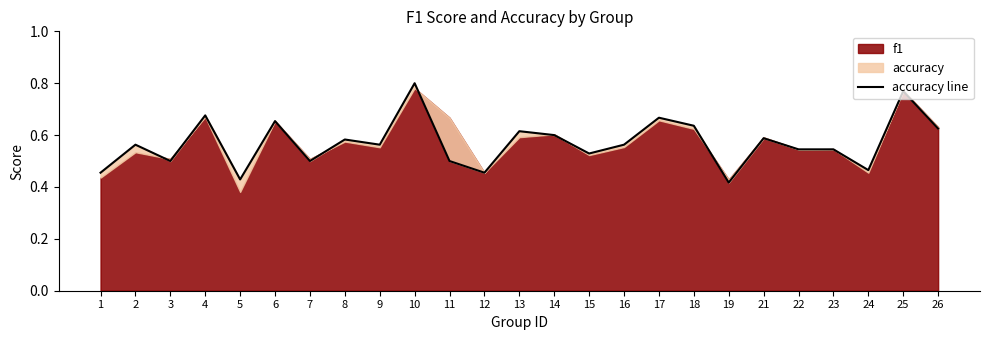

At which category does the data reach its first local valley?

3